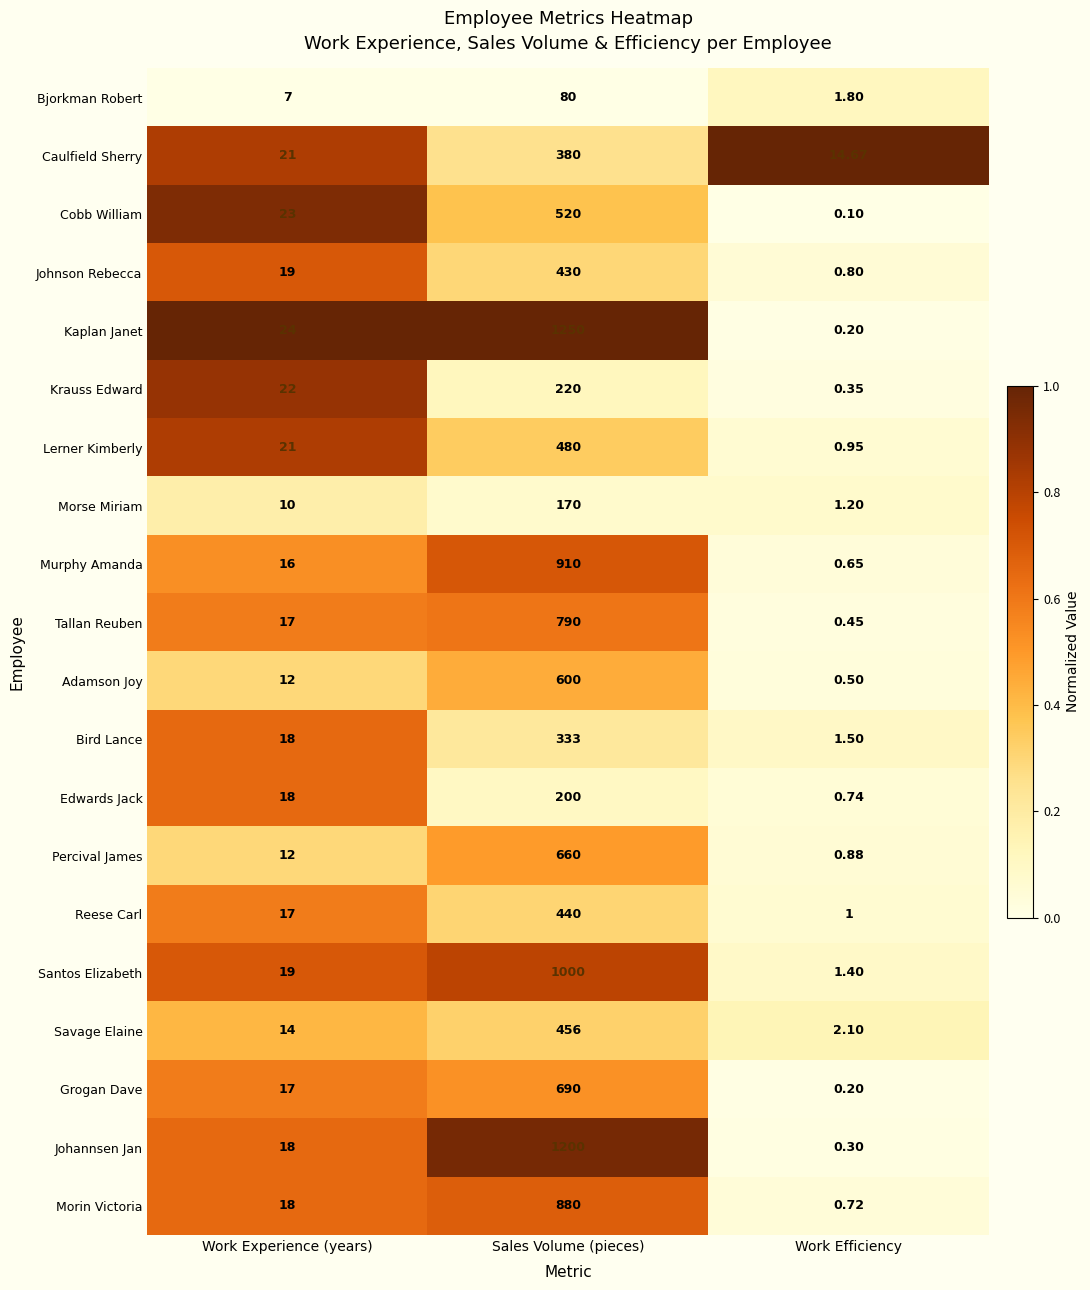

What is the greatest value displayed?

1250.0